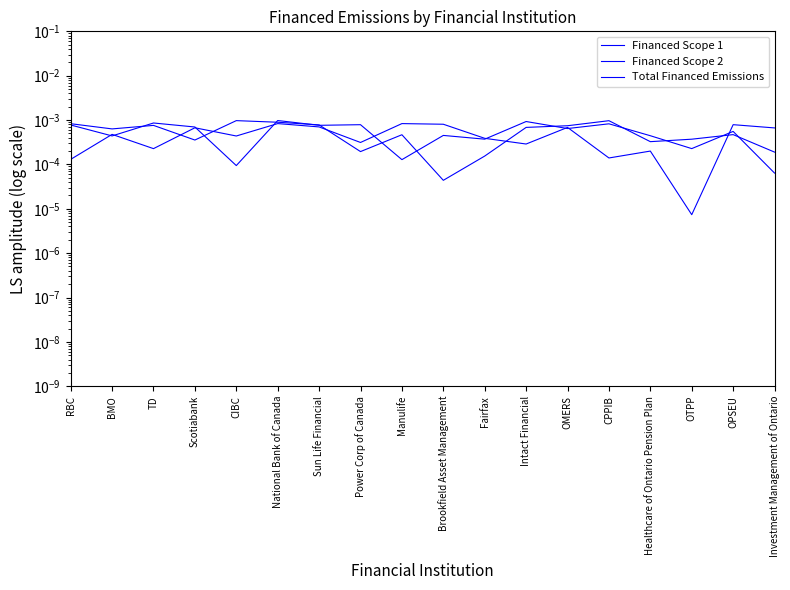

True or false: Financed Scope 1 has more than 2 interior local peaks.

True